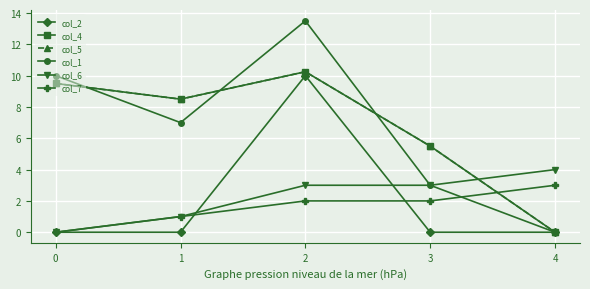

Does the chart have visible grid lines?

Yes